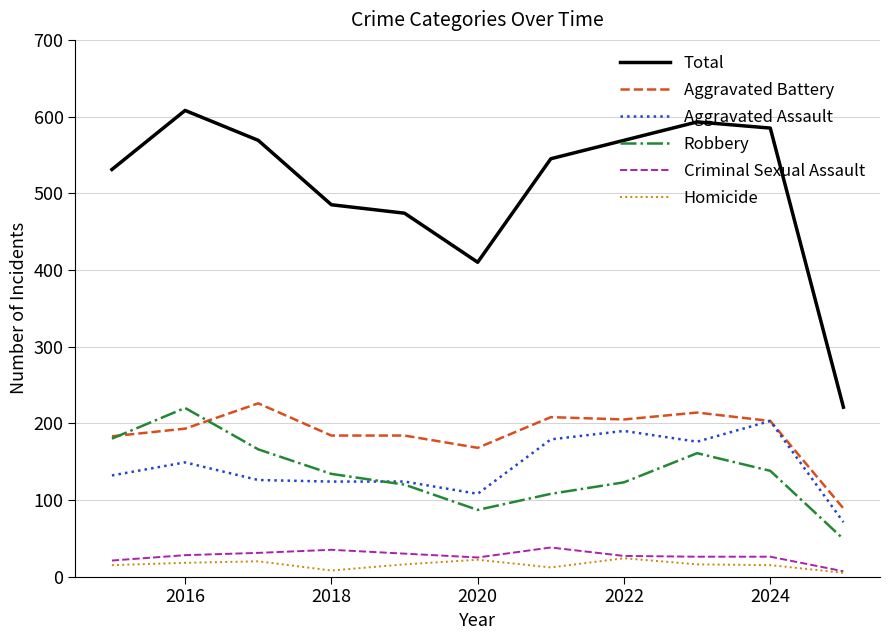

Which series has the widest spread of values?

Total